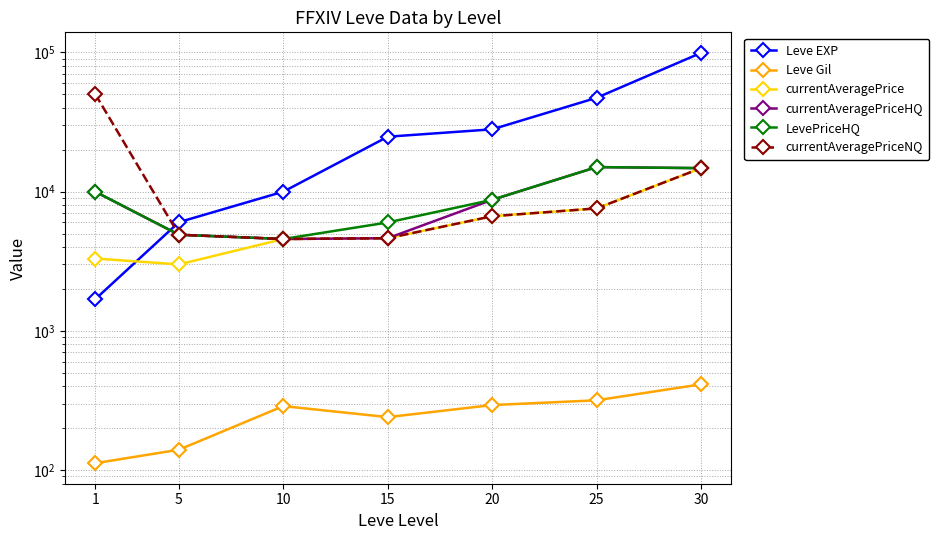

Read the currentAveragePrice value at 25, to the nearest 50.

7600